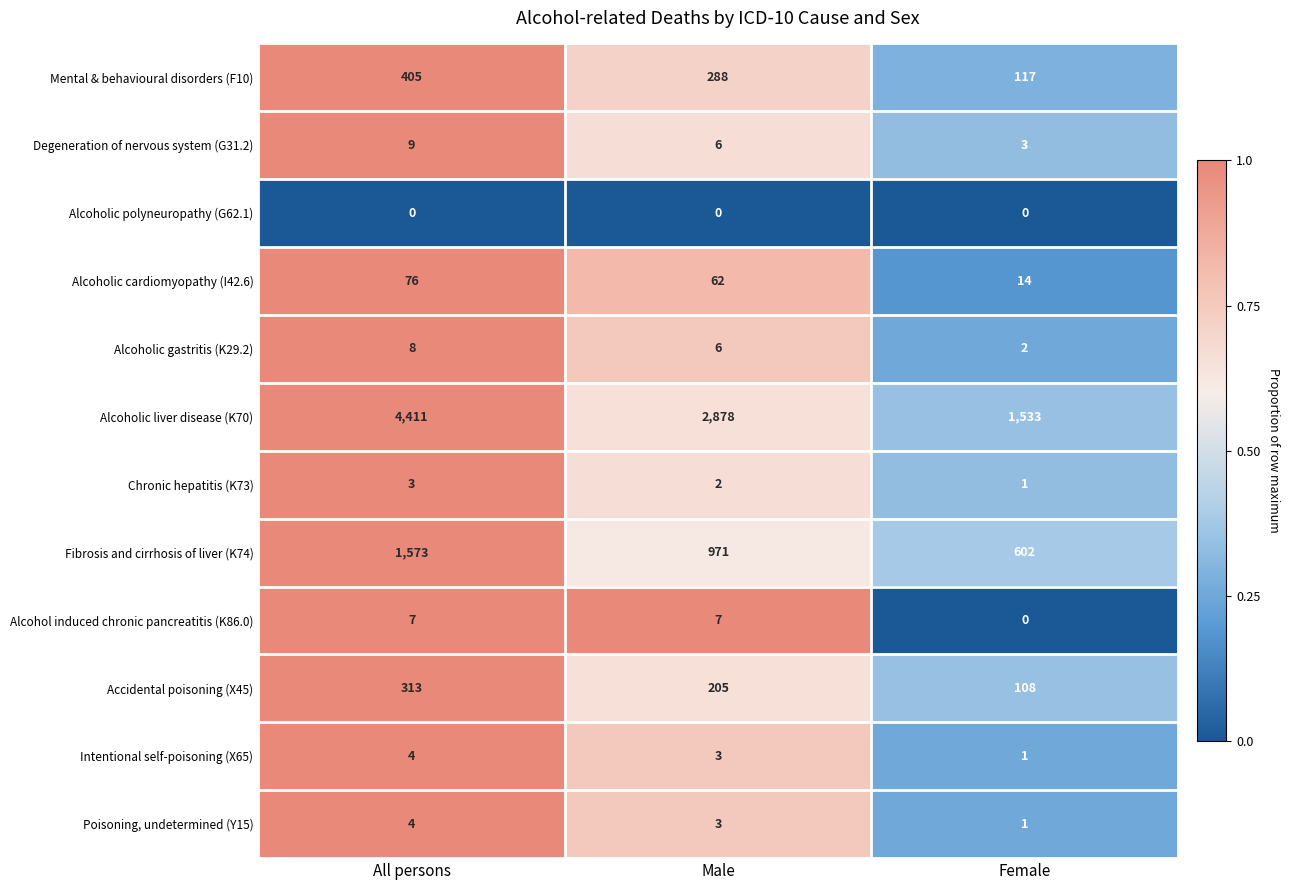

At which label does Alcoholic gastritis (K29.2) reach its peak?

All persons